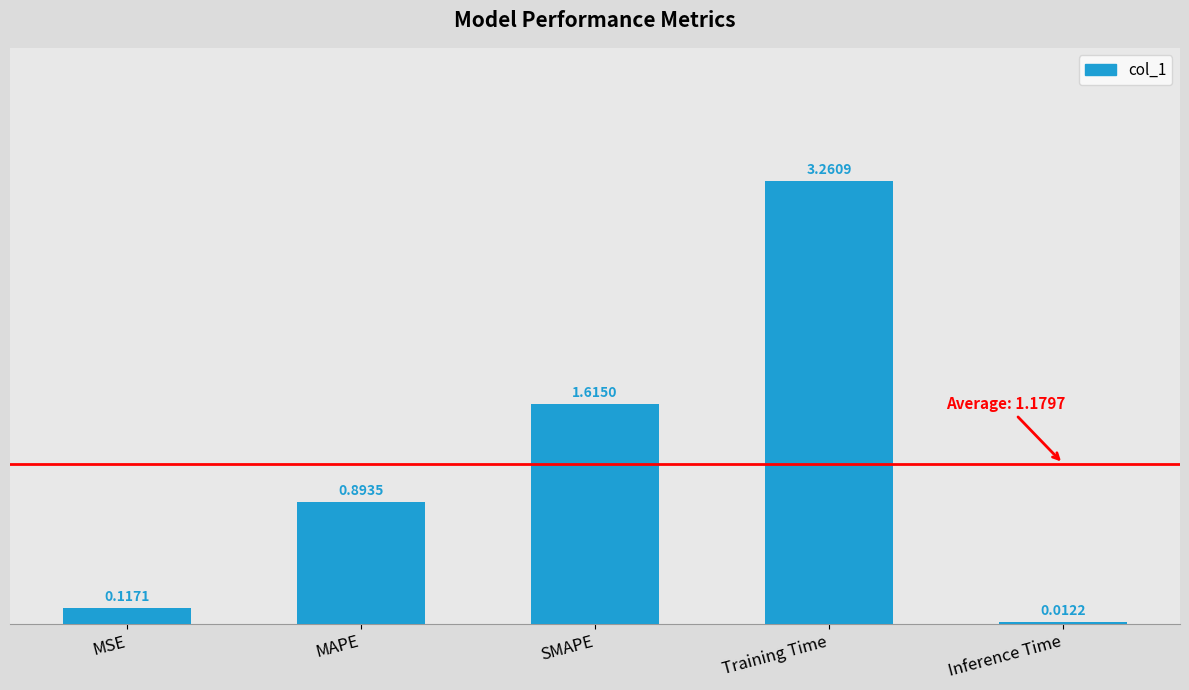

What is the sum of all values?

5.9